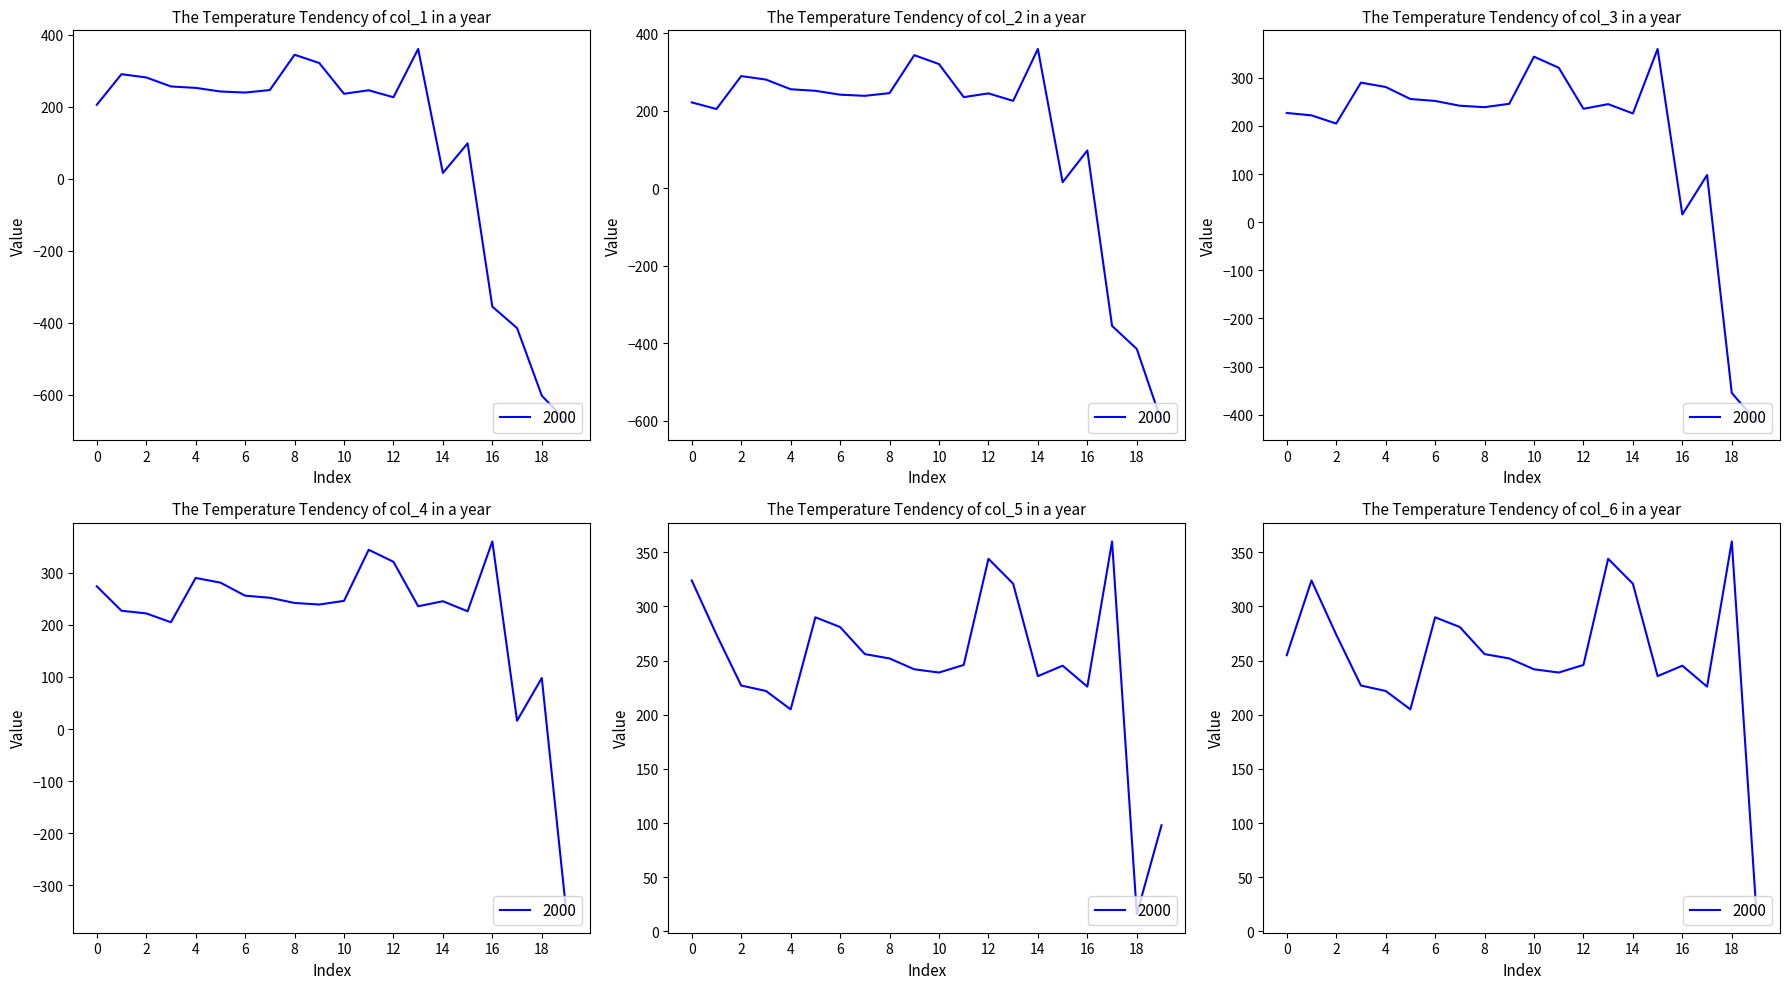

At which label is col_3 closest to -27?

16